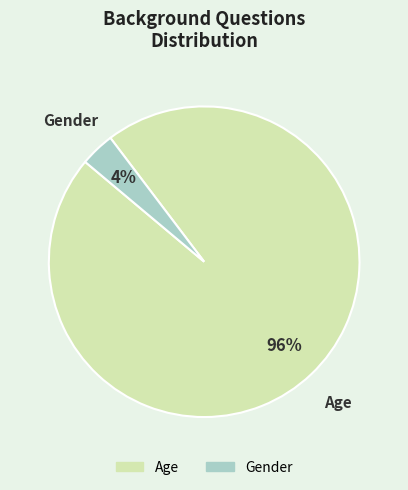

What percentage is the Gender slice, to the nearest percent?

4%